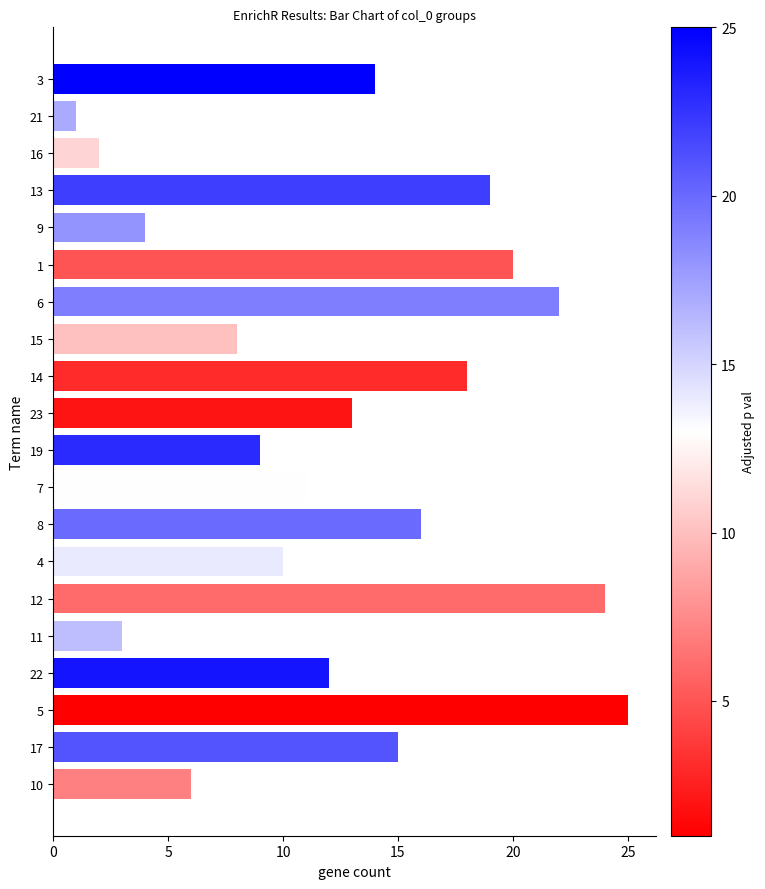

How many values are below 13?

10